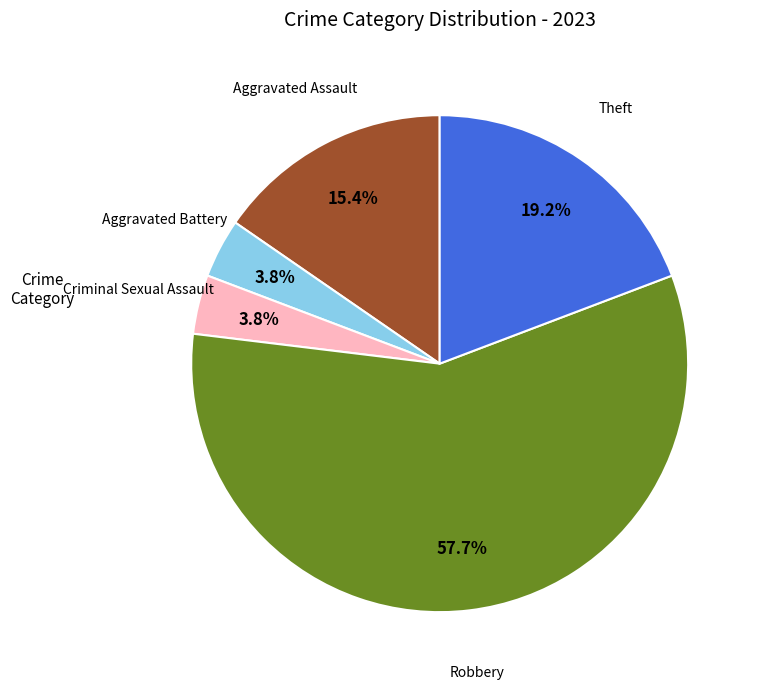

Does any single category account for the majority?

Yes